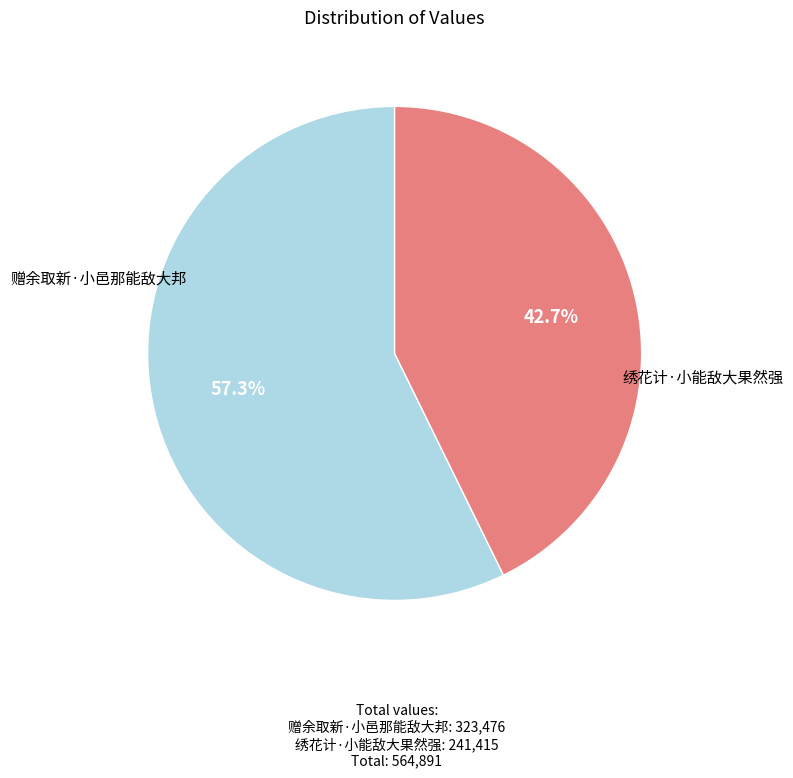

To the nearest percent, what is the average slice percentage?

50%